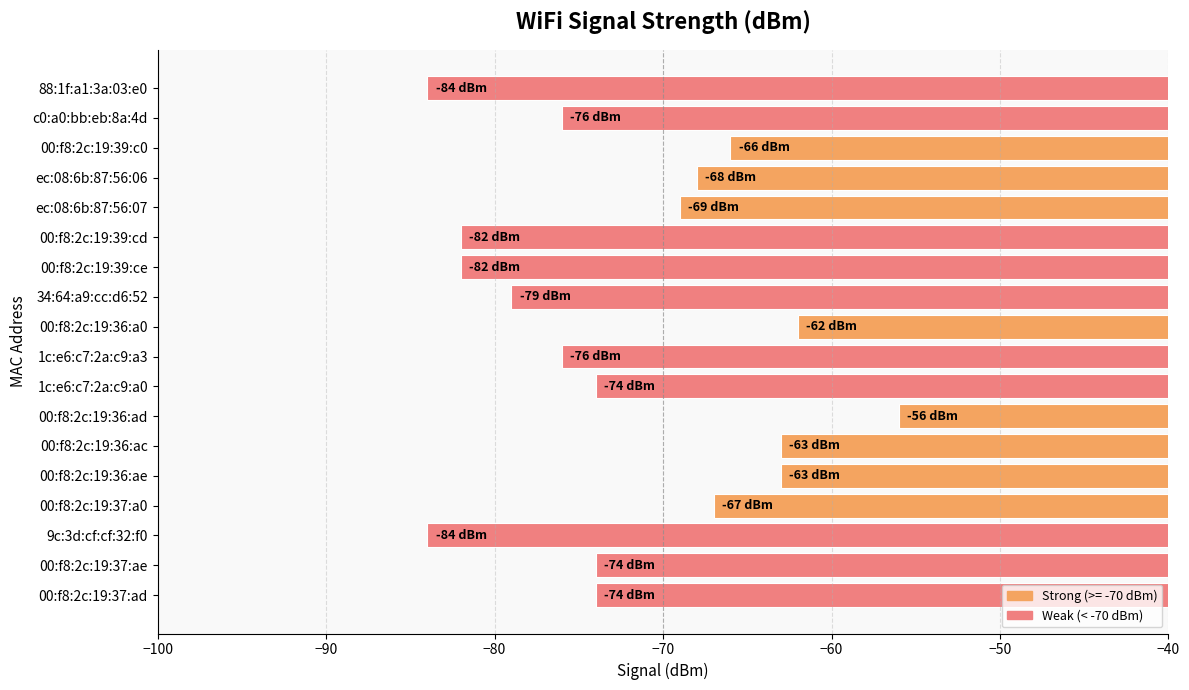

The chart shows a value of -19 at 00:f8:2c:19:36:ac. True or false?

False